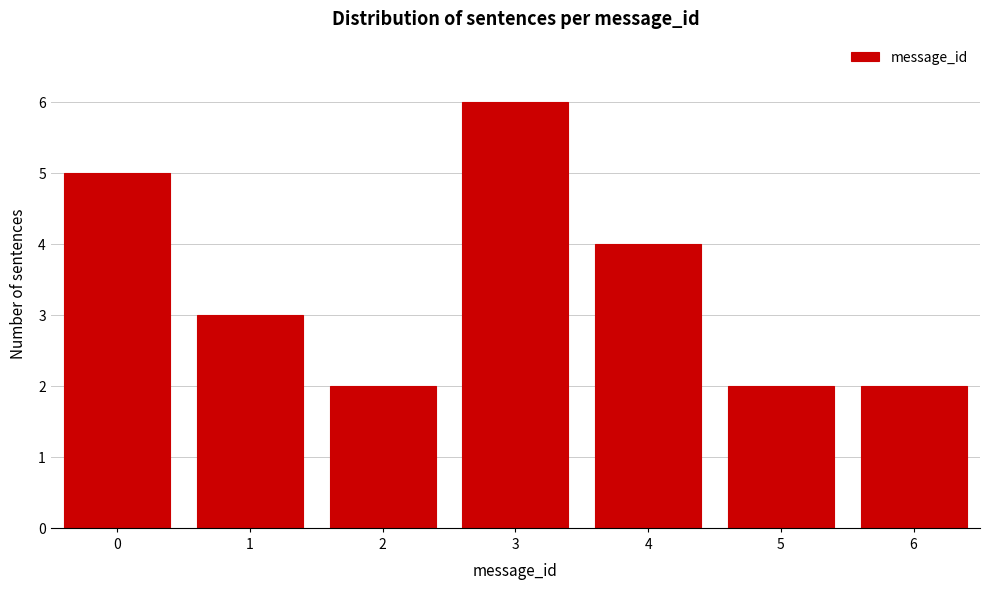

Reading left to right, list all the values displayed in this chart.

0=5	1=3	2=2	3=6	4=4	5=2	6=2